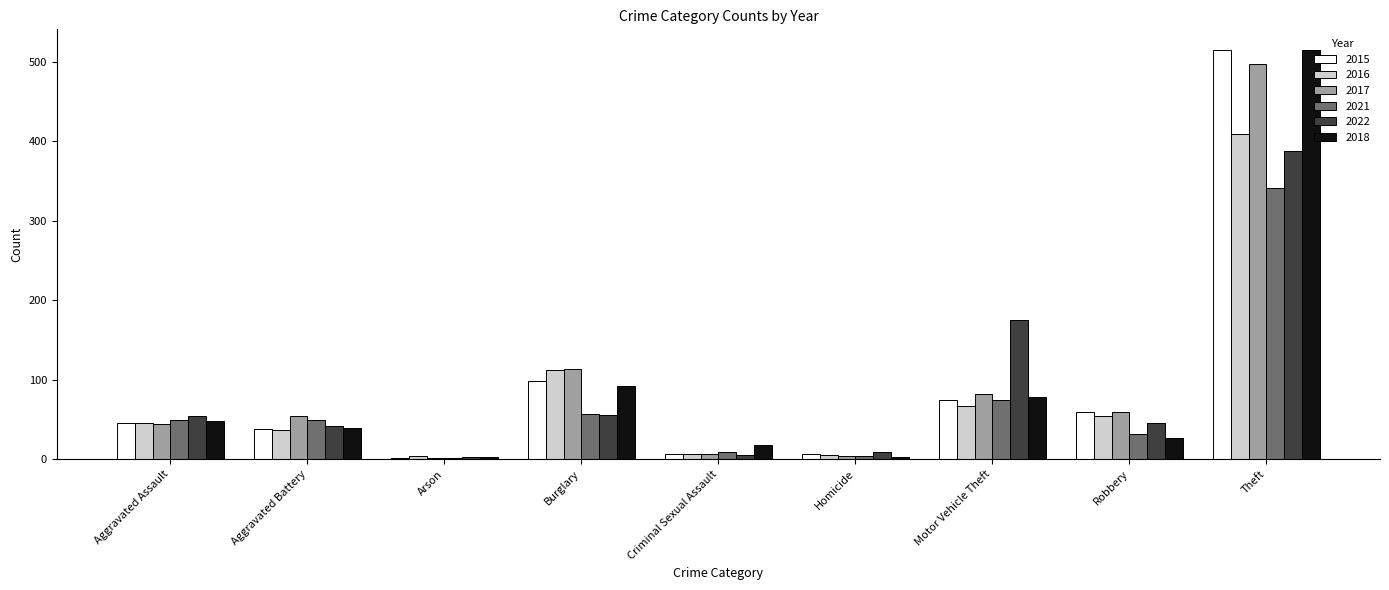

True or false: 2021 has a value of 50 at Aggravated Assault.

True